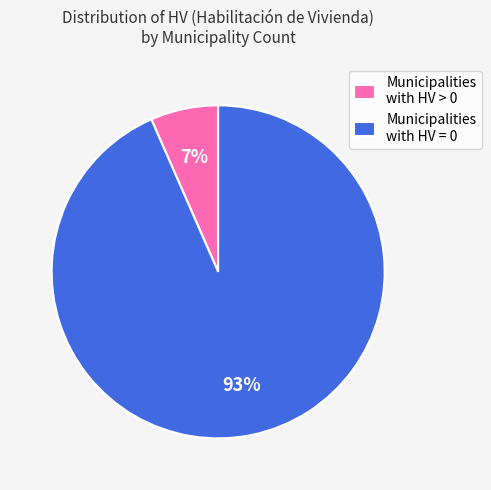

Is Municipalities with HV > 0 the majority of the pie?

No